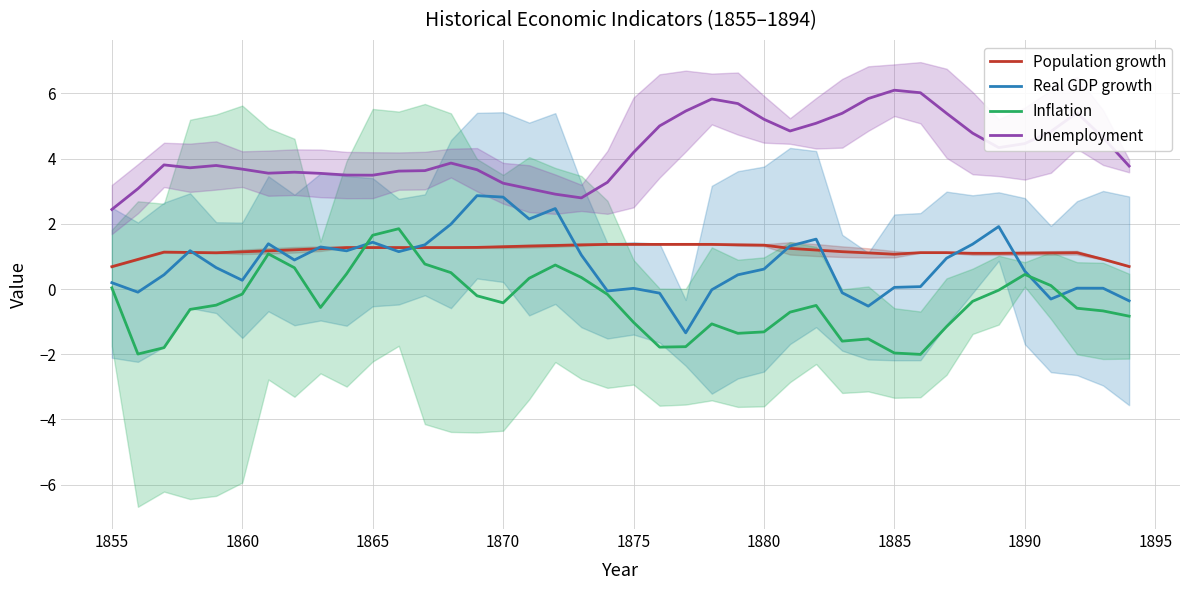

What is the lowest value of the Real GDP growth series?

-1.3